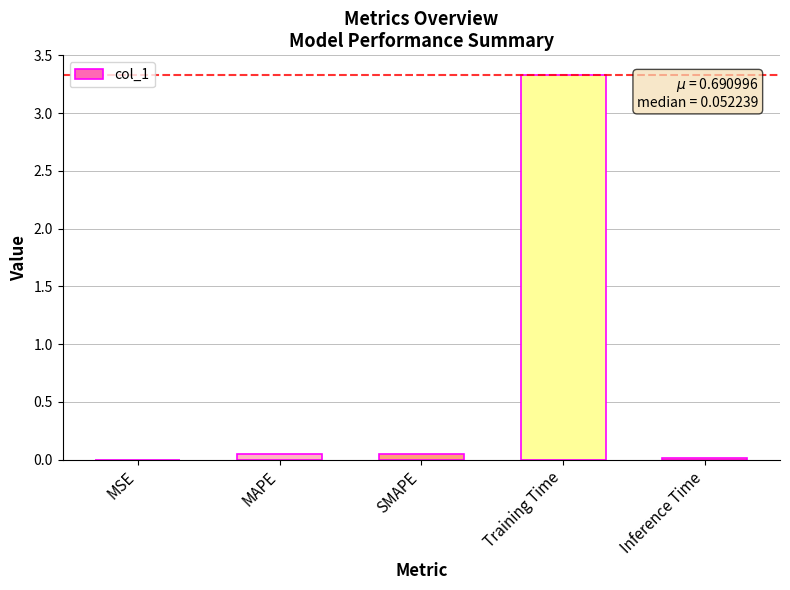

True or false: the data shows 0.0 at MSE.

True